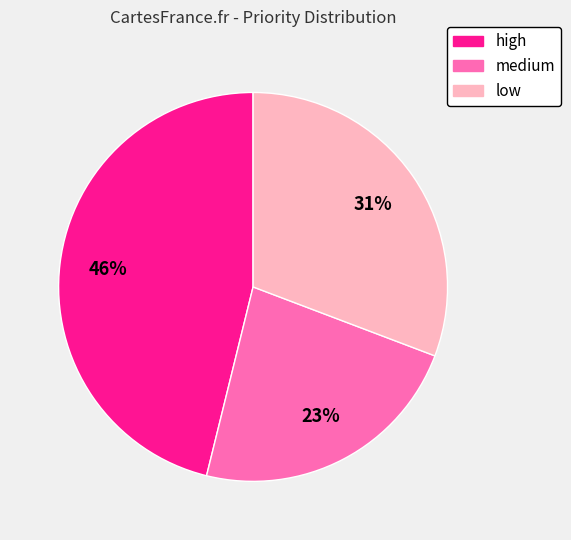

Does any single category account for the majority?

No